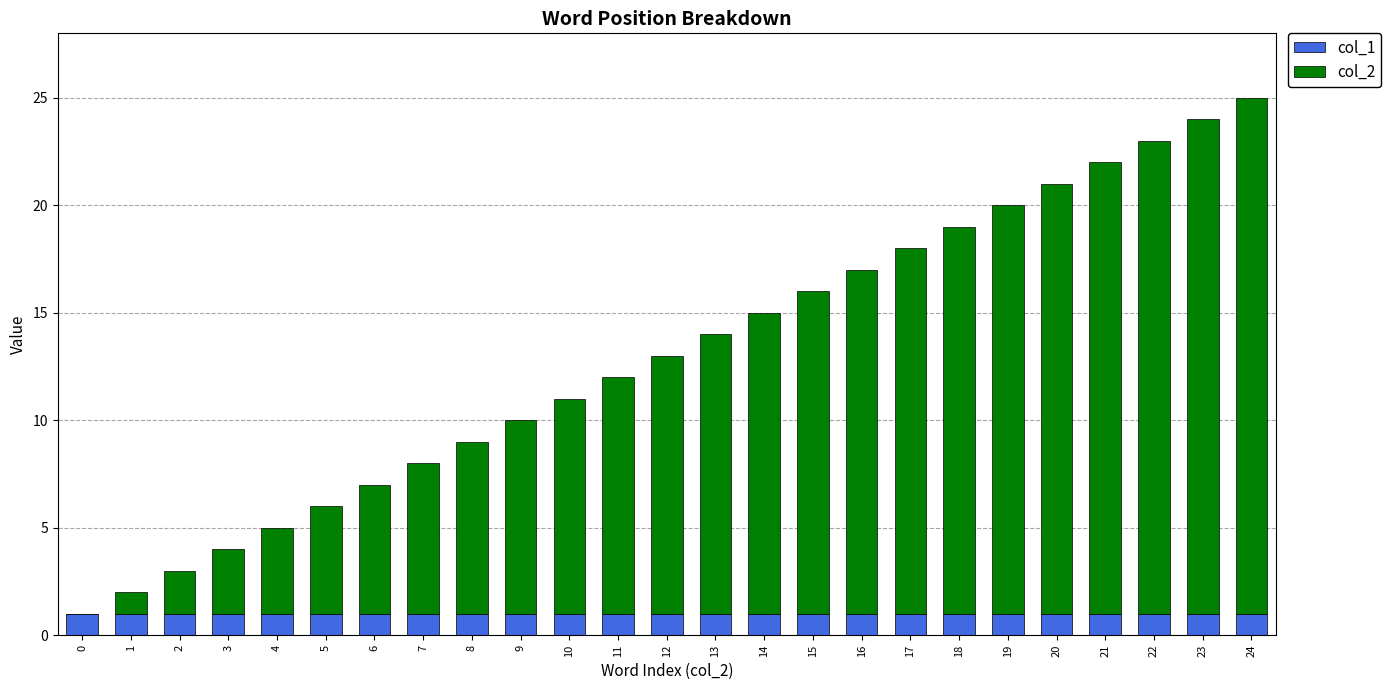

True or false: col_1 has a value of 1 at 16.

True